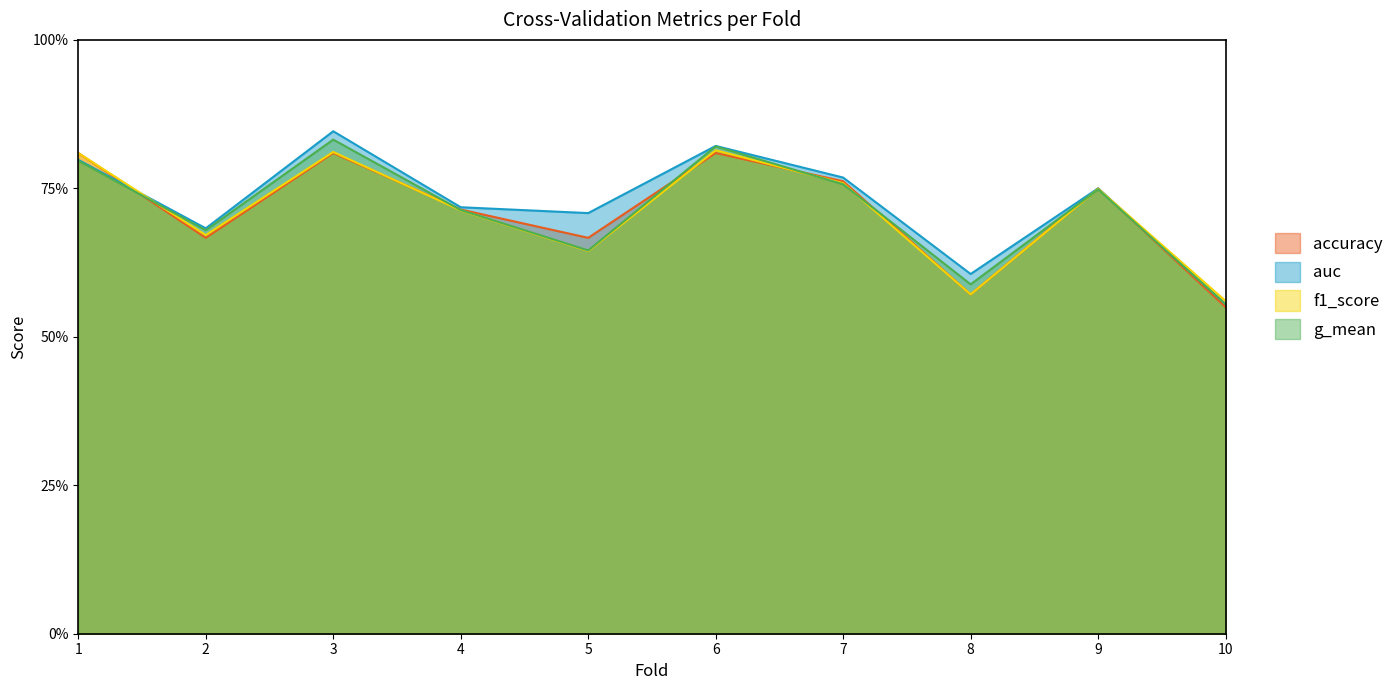

At which category does auc reach its first local peak?

3